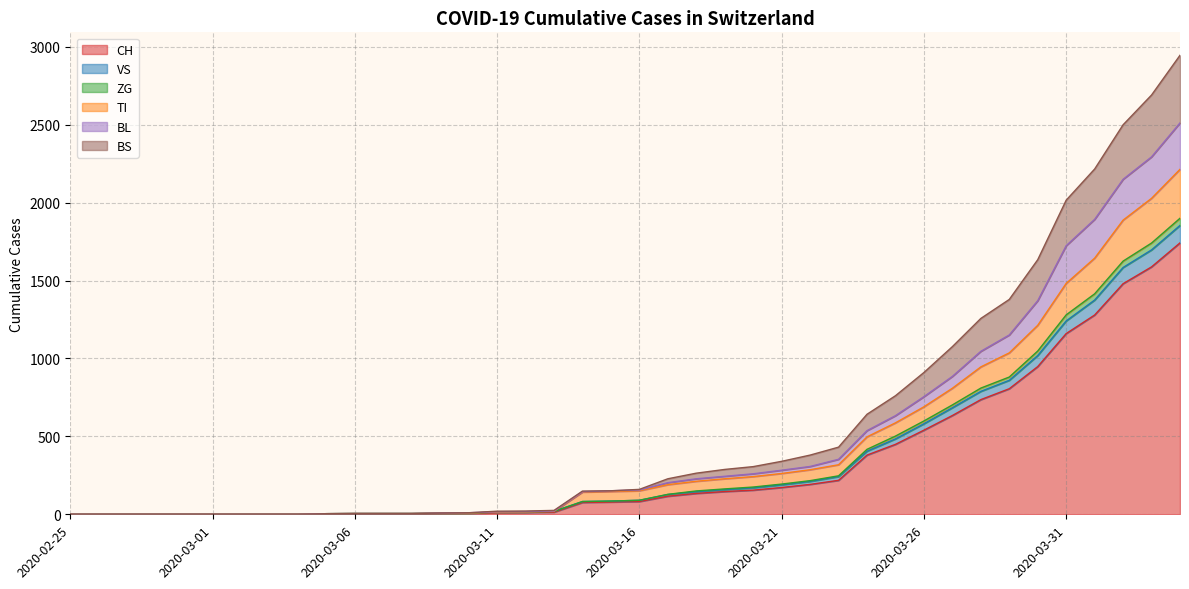

Rank the series at 2020-03-02 from lowest to highest value.

CH, VS, ZG, TI, BL, BS